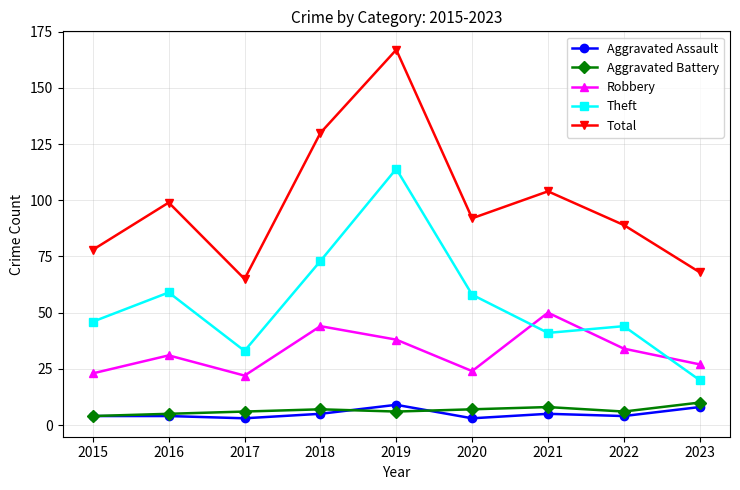

The Total series shows 99 at 2016. True or false?

True